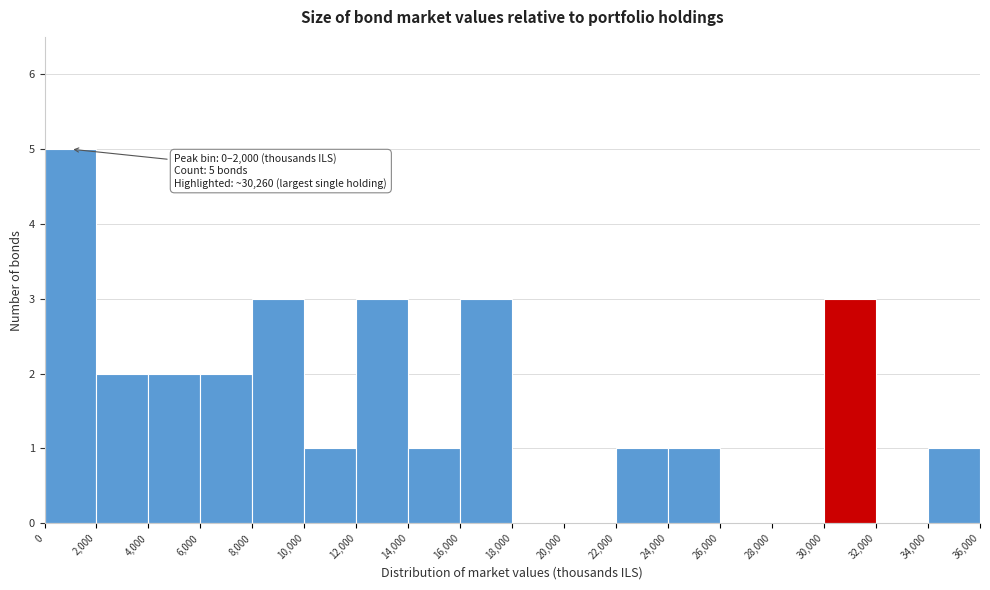

Which range on the x-axis has the tallest bar?

0 to 2,000